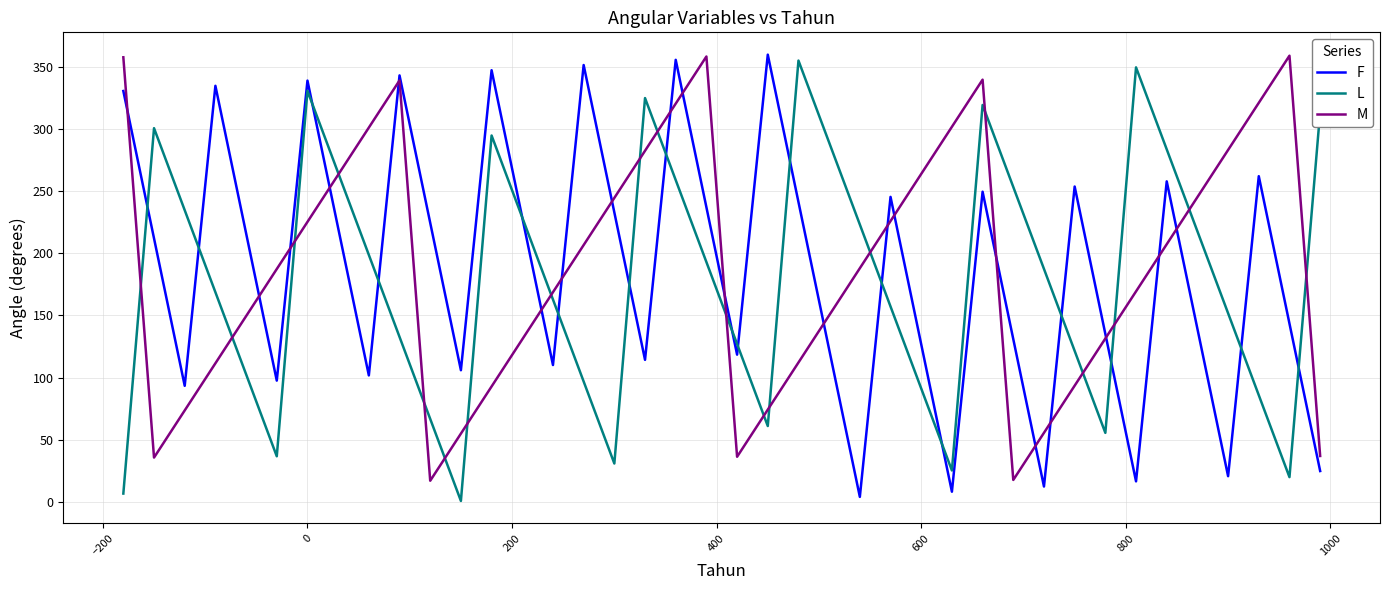

What is the maximum value shown in the chart?

359.9